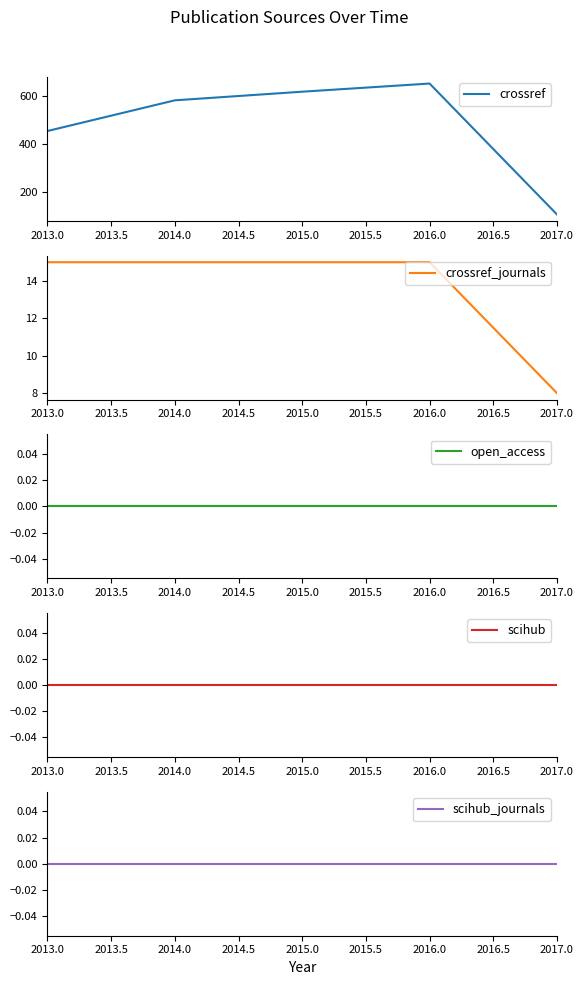

List the series in order of their peak value, lowest first.

open_access, scihub, scihub_journals, crossref_journals, crossref